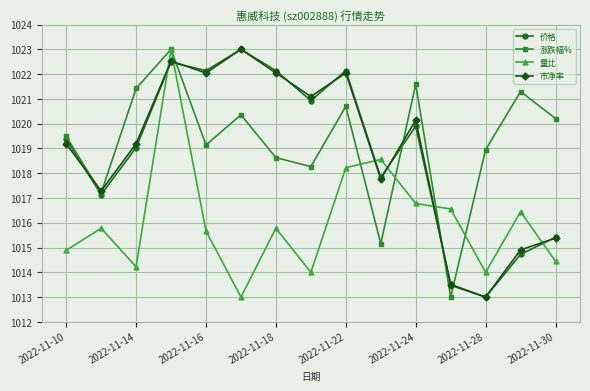

At how many categories does at least one series exceed 1017?

14